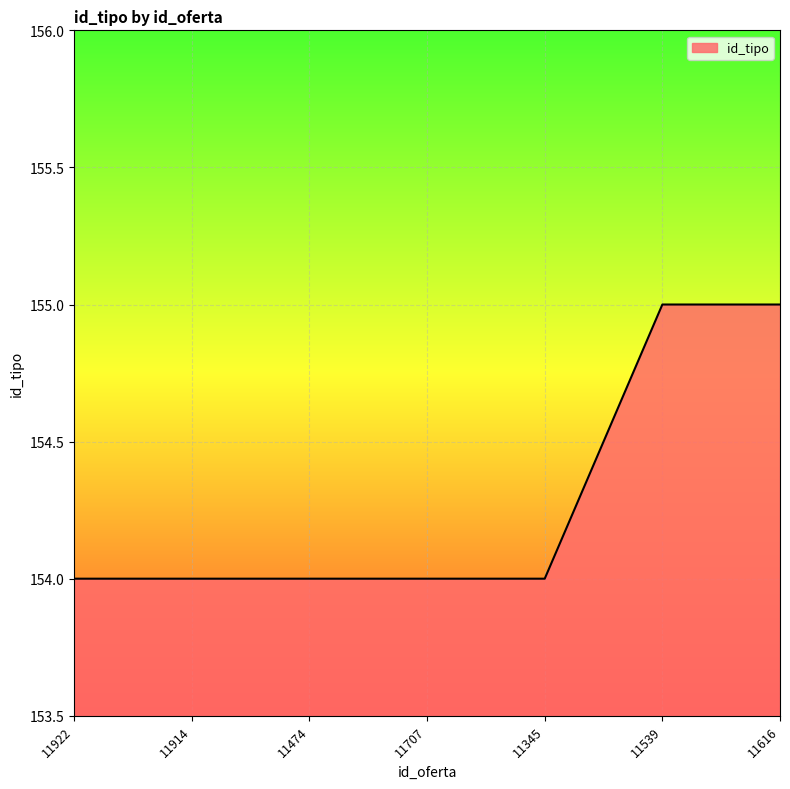

What position from the left is 11616?

7